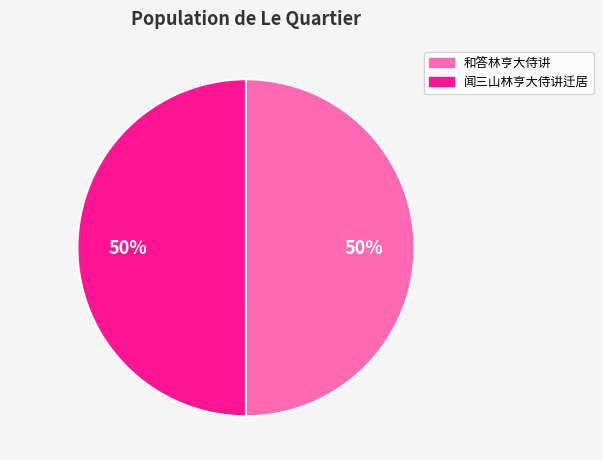

Do 闻三山林亨大侍讲迁居 and 和答林亨大侍讲 together represent more than half of the pie?

Yes